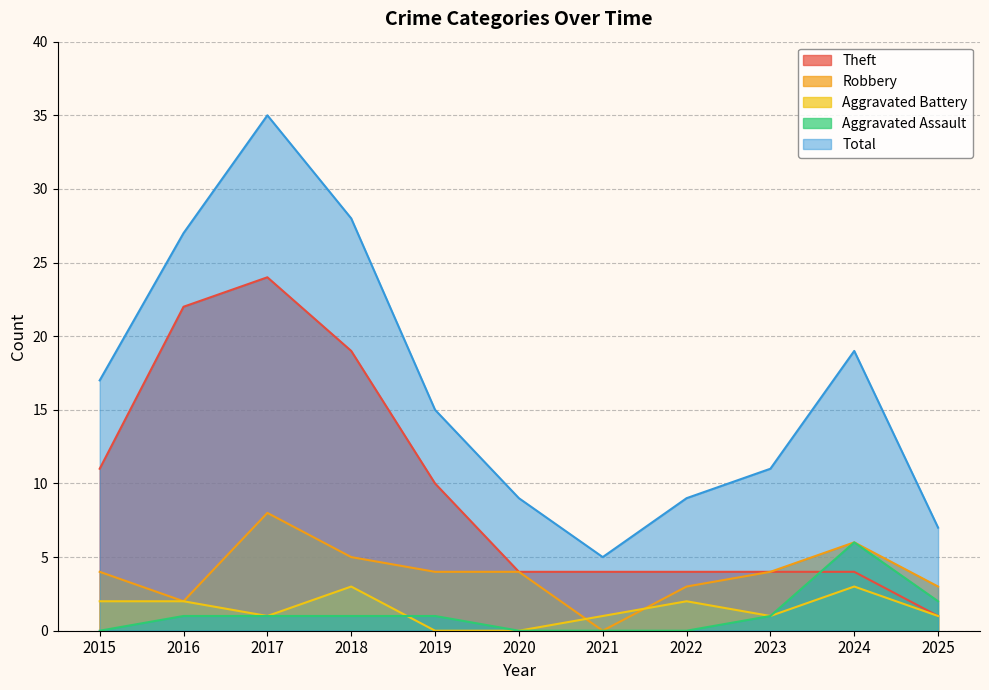

Where is the first local maximum for Aggravated Battery?

2018